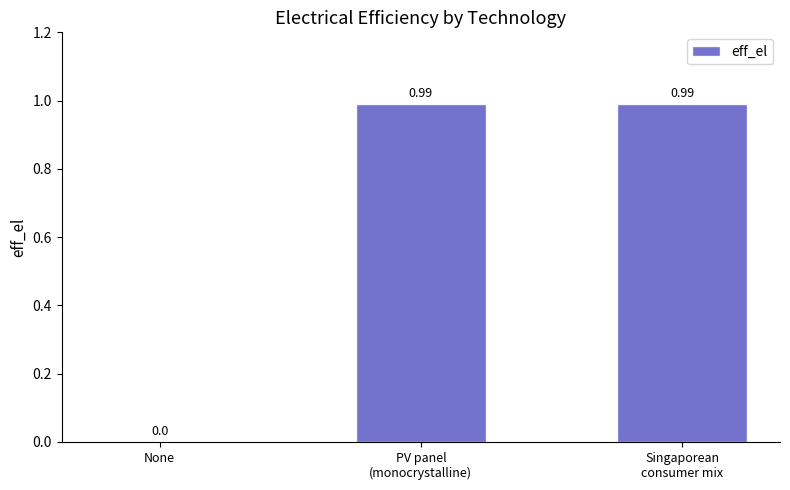

At which label is the value closest to 0?

None